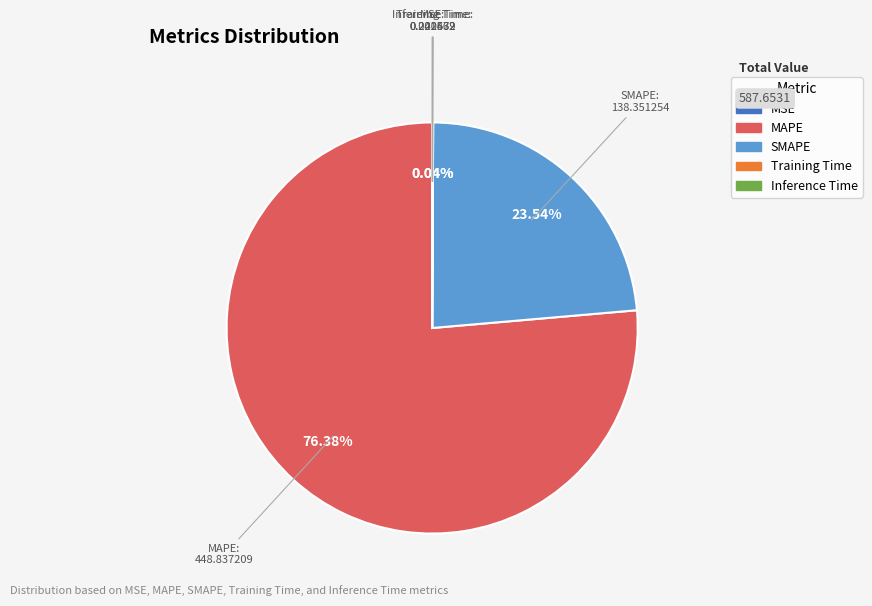

Which category has the biggest portion of the pie?

MAPE